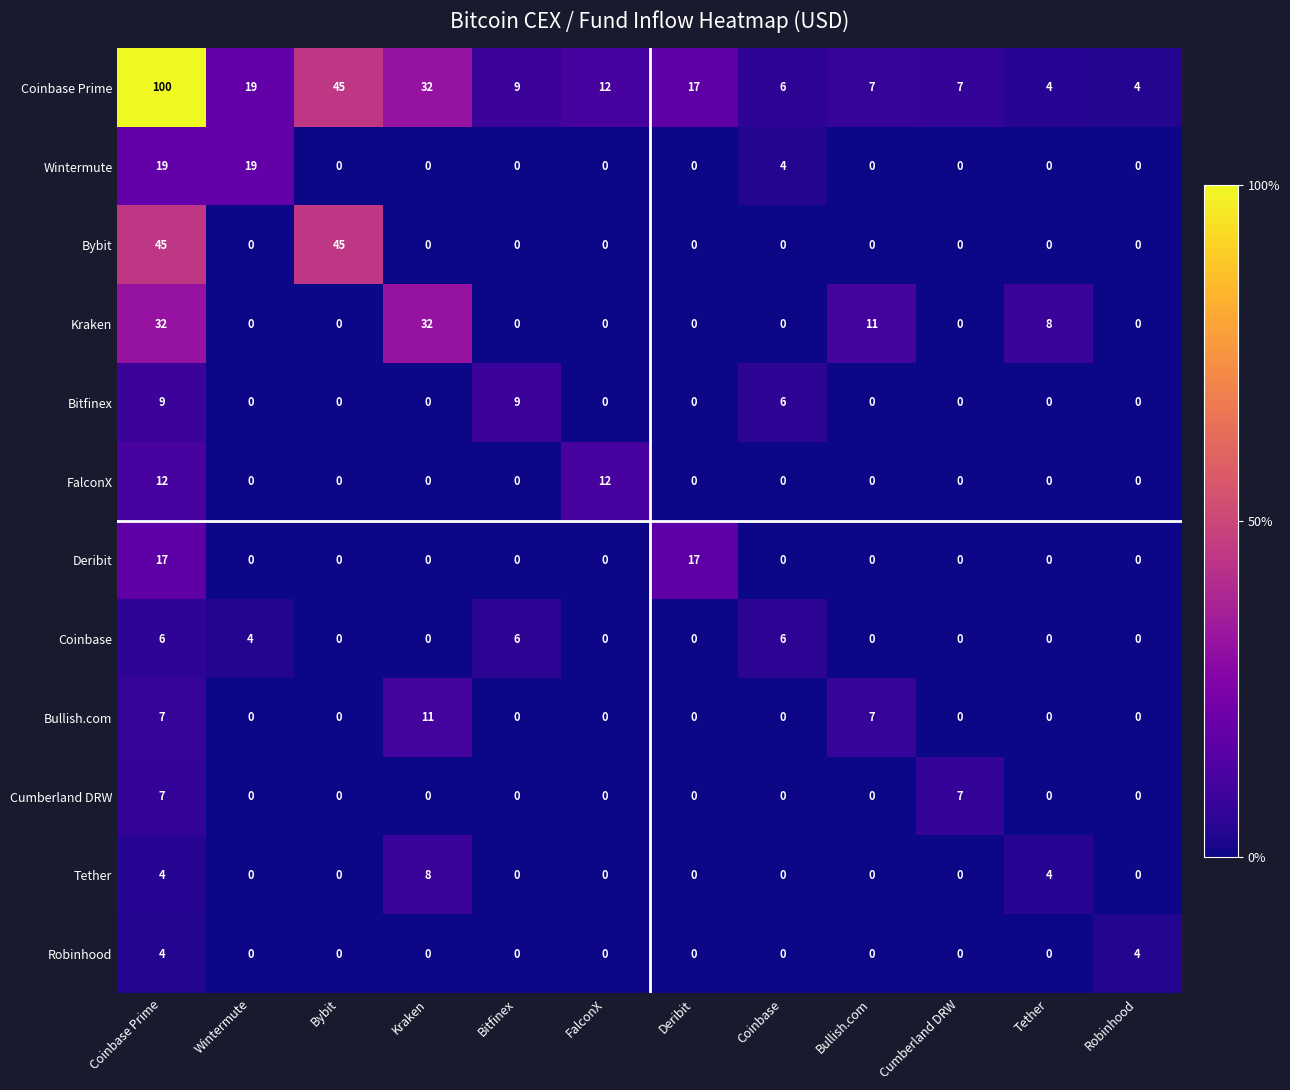

At how many categories does at least one series exceed 39?

2